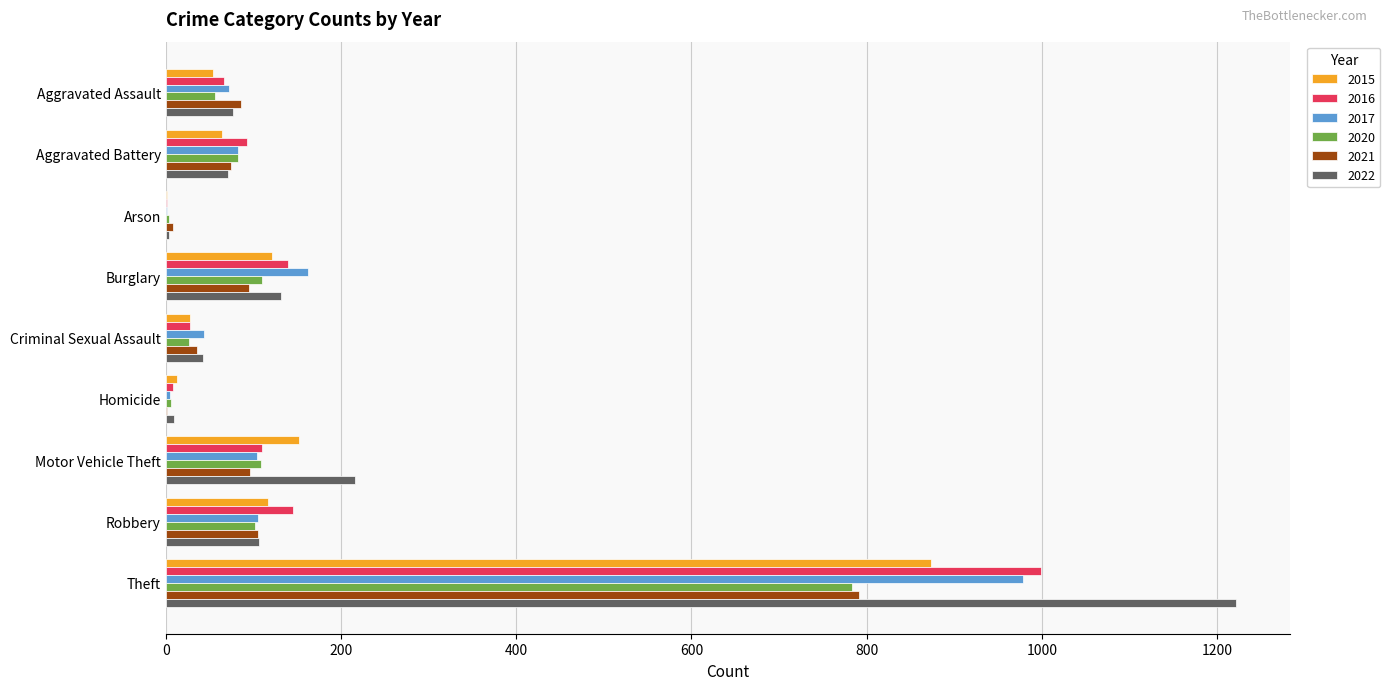

What is the highest value of the 2017 series?

979